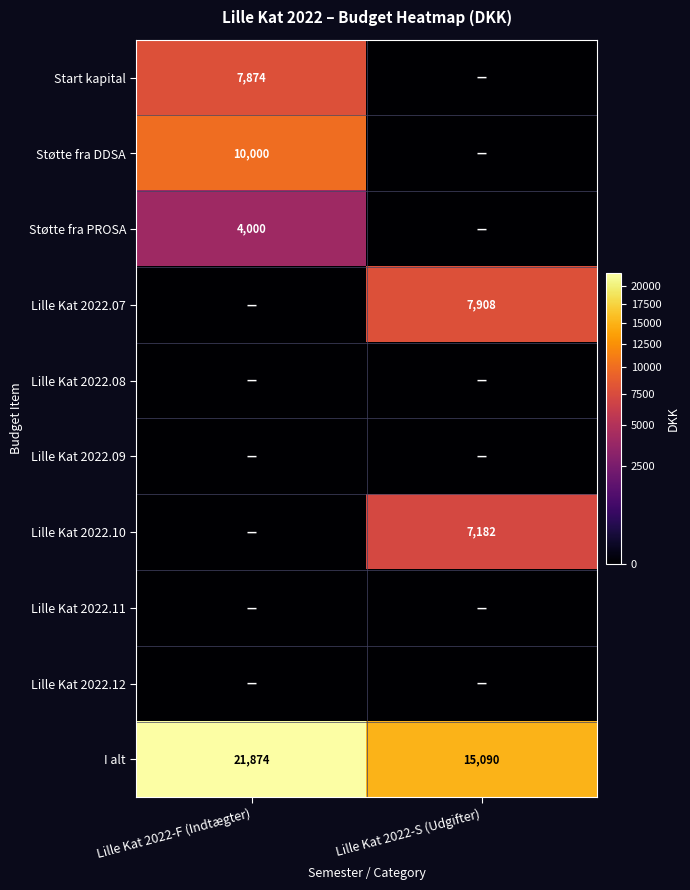

True or false: Støtte fra PROSA has a value of 800 at Lille Kat 2022-F (Indtægter).

False